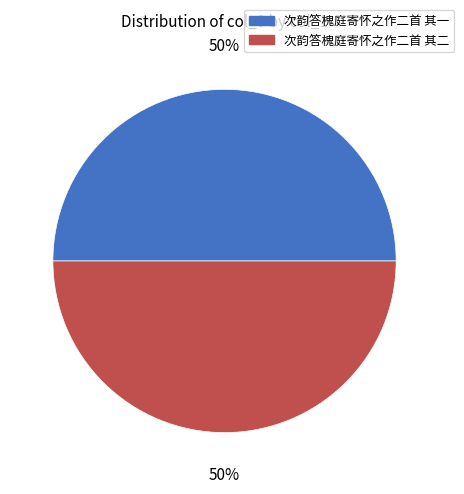

Is it true that 次韵答槐庭寄怀之作二首 其二 is 61% of the pie?

False